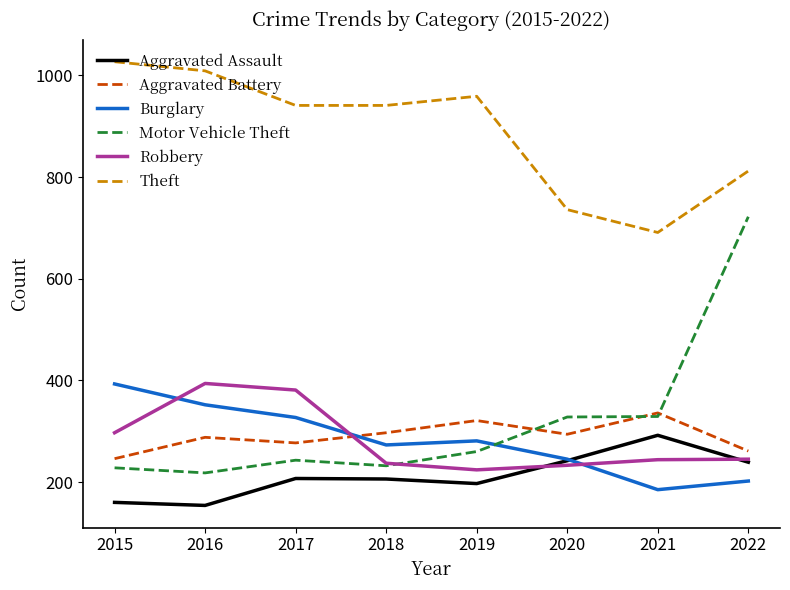

The Burglary series shows 63 at 2019. True or false?

False